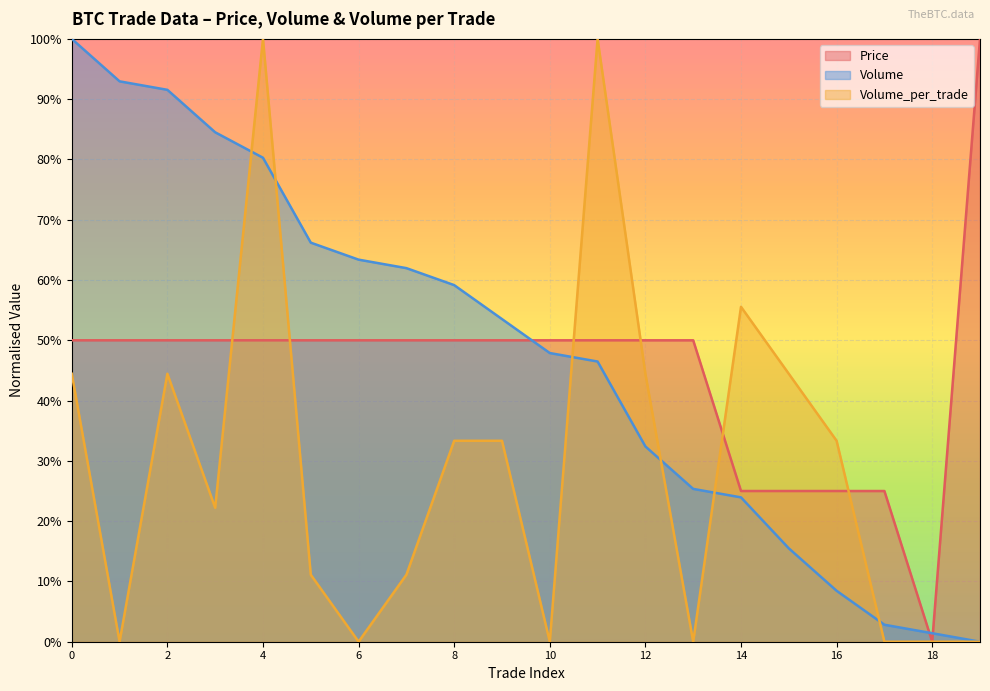

What are all the series names shown in the legend?

Price, Volume, Volume_per_trade